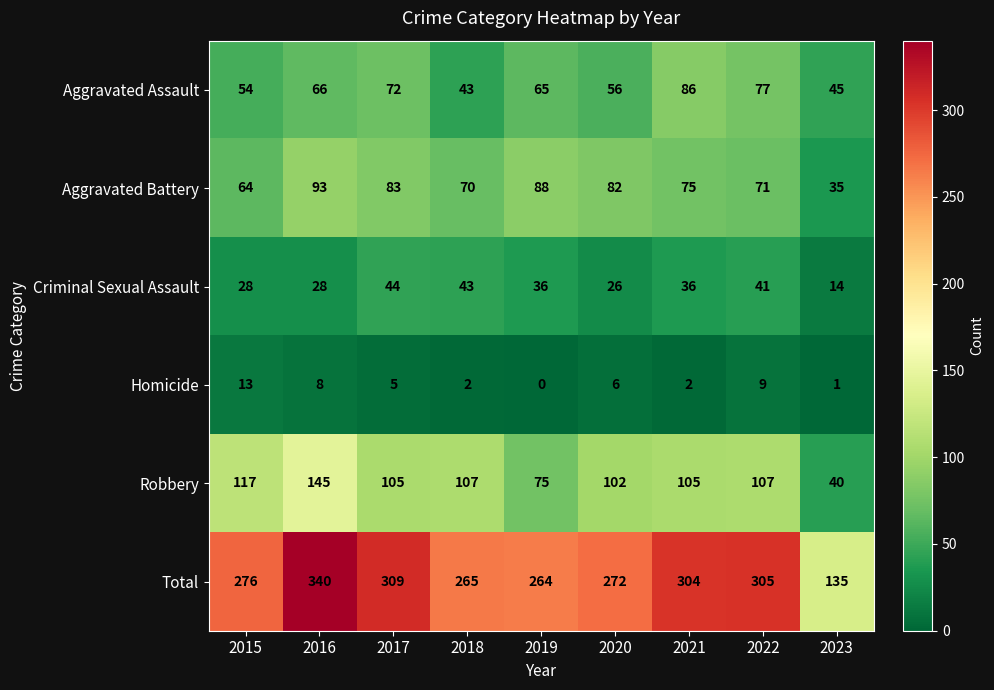

The value of Robbery at 2019 is 132. True or false?

False